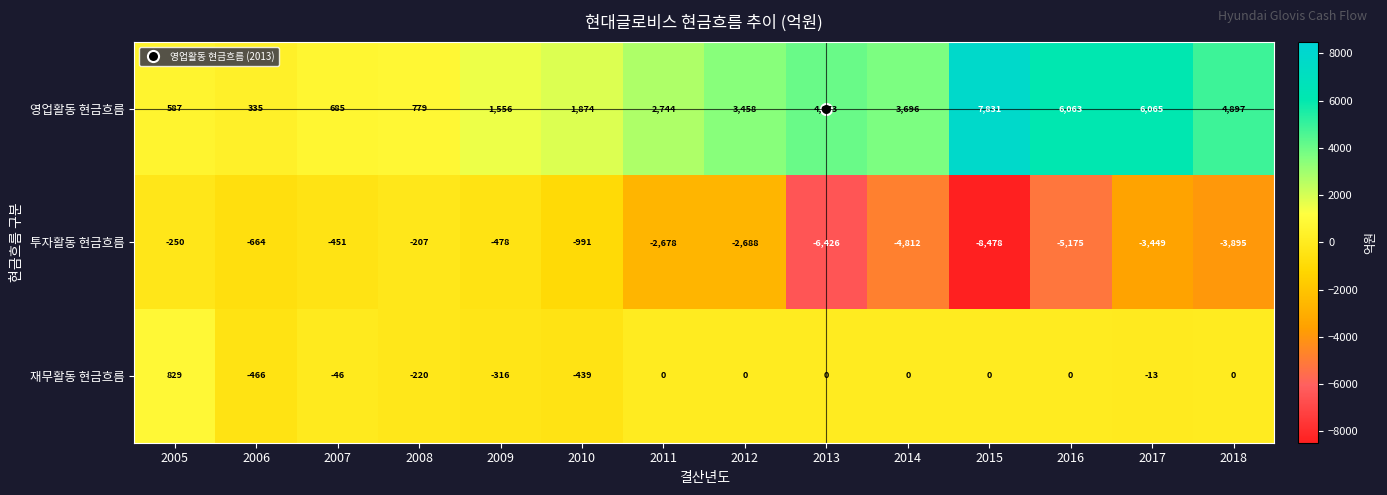

Which series has the widest spread of values?

투자활동 현금흐름